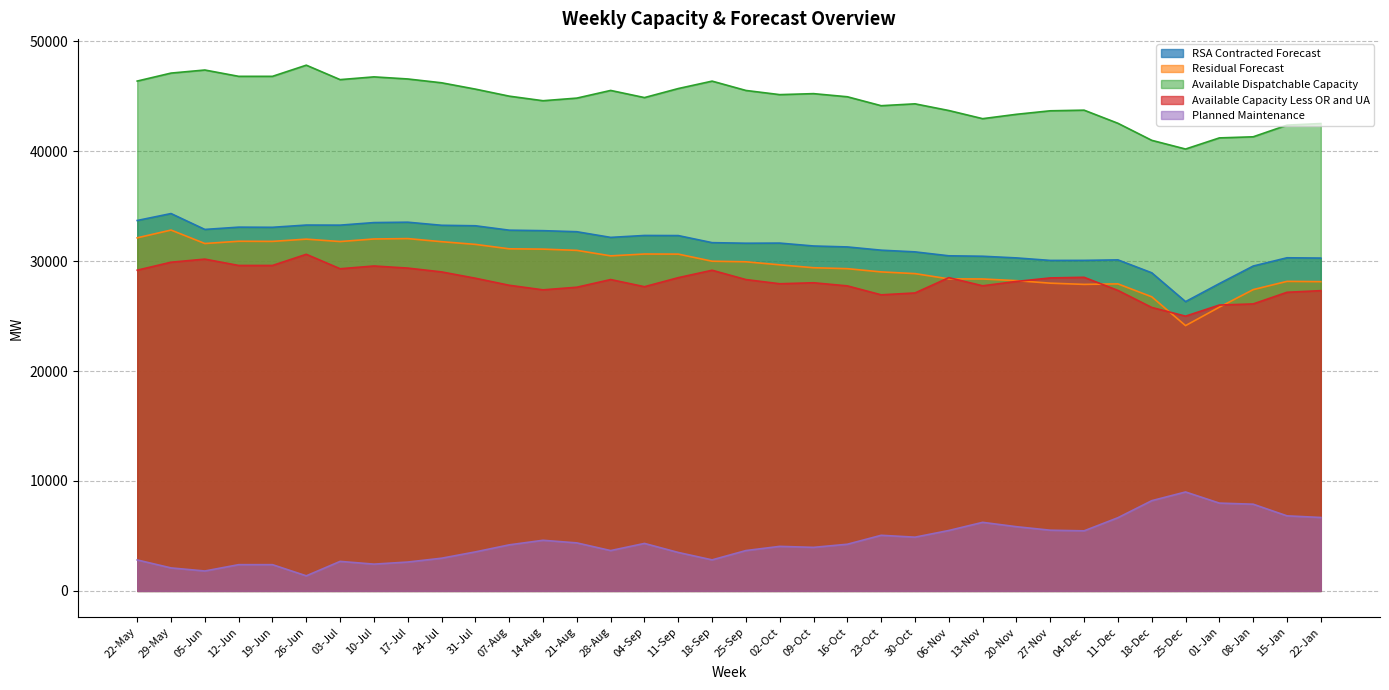

Where is the first local maximum for RSA Contracted Forecast?

29-May